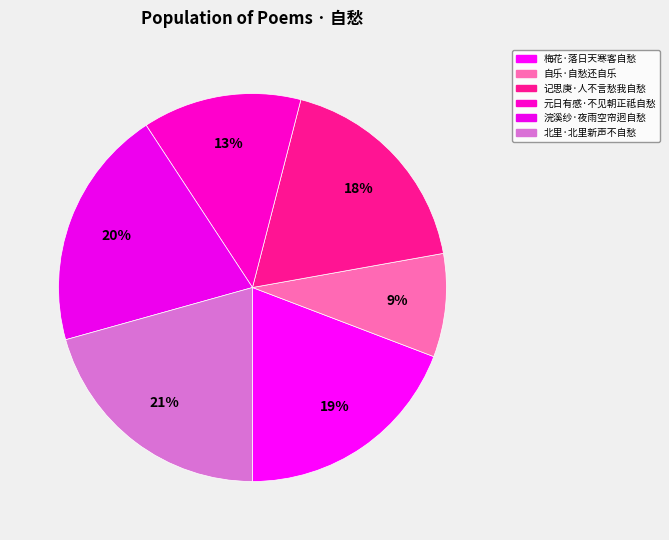

How many segments does this pie chart have?

6